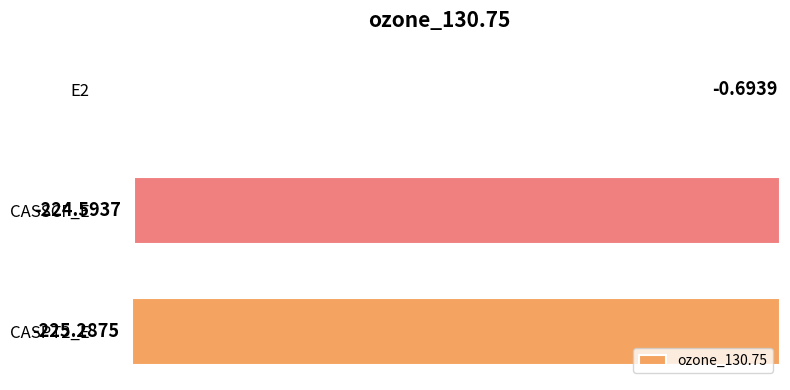

Between CASPT2_E and E2, which is larger?

E2